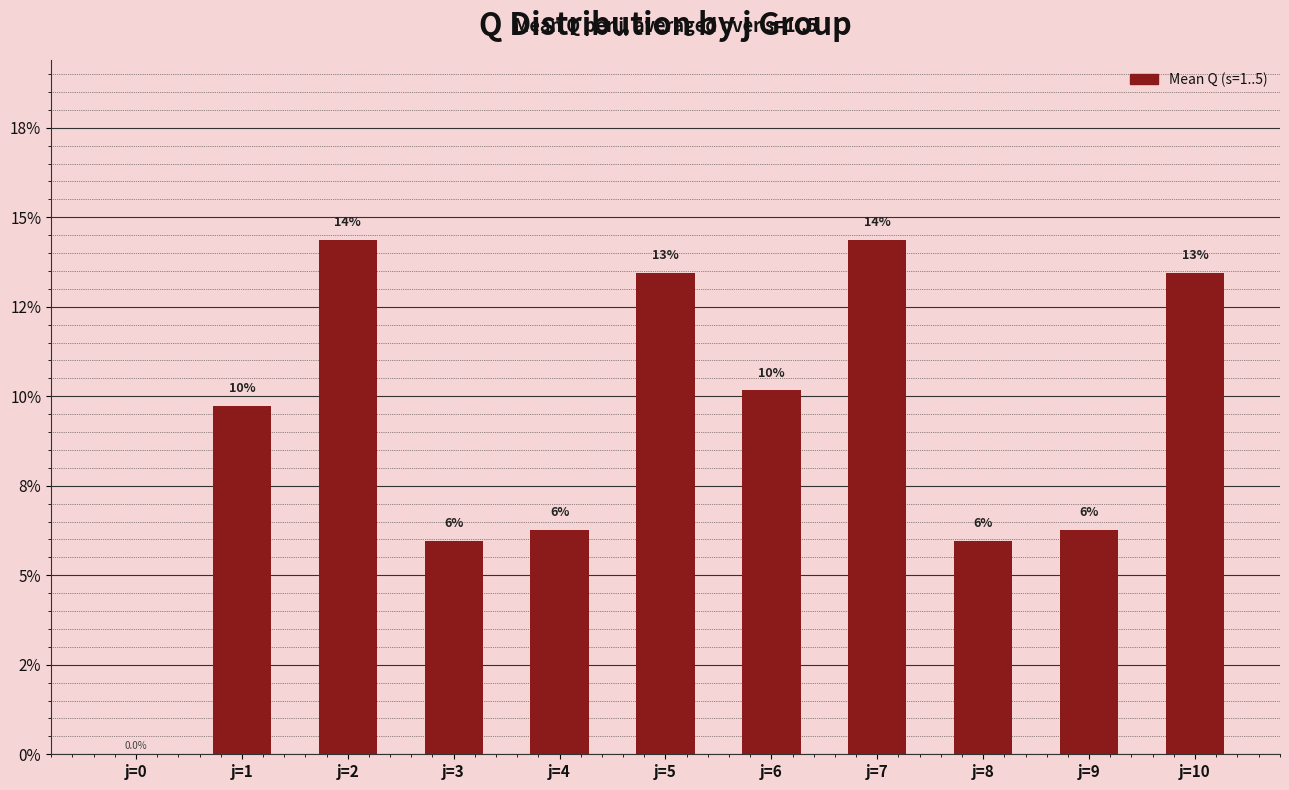

The chart shows a value of 14.4 at j=2. True or false?

True